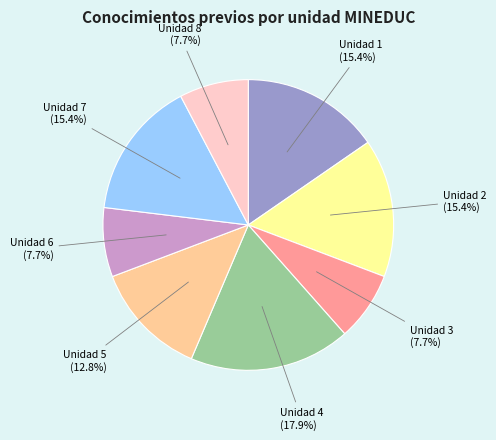

Is there a majority slice in this chart?

No